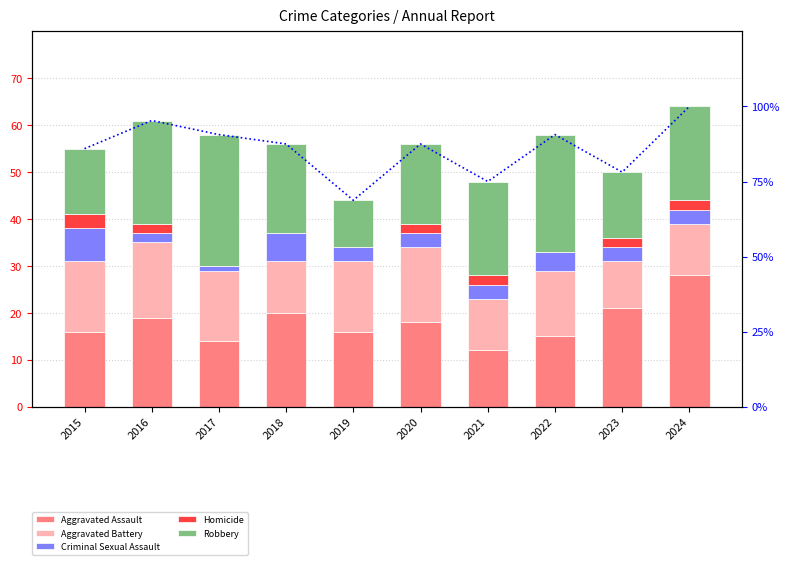

What is the difference between the maximum and minimum values in the Homicide series?

3